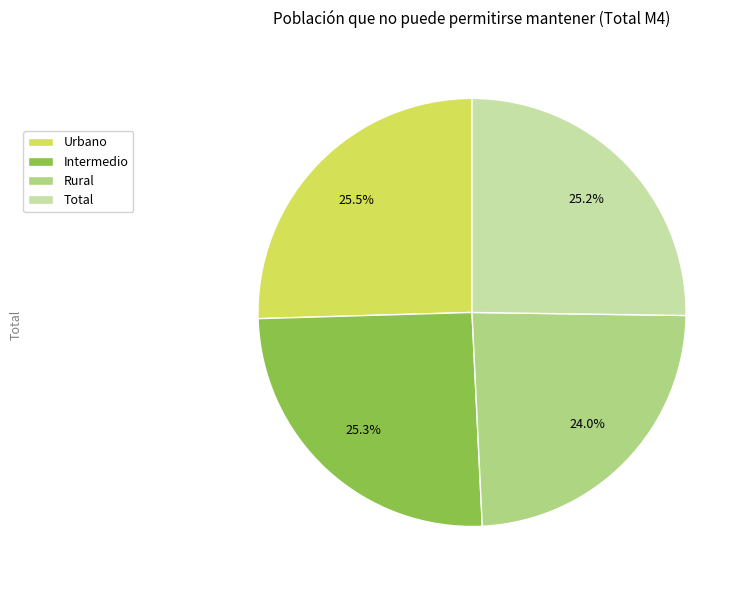

How many slices are in this pie chart?

4